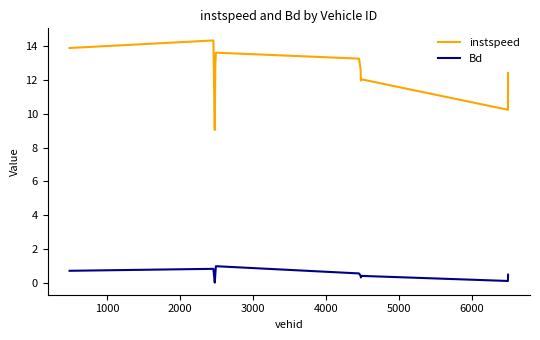

Which series has the largest range (max minus min)?

instspeed